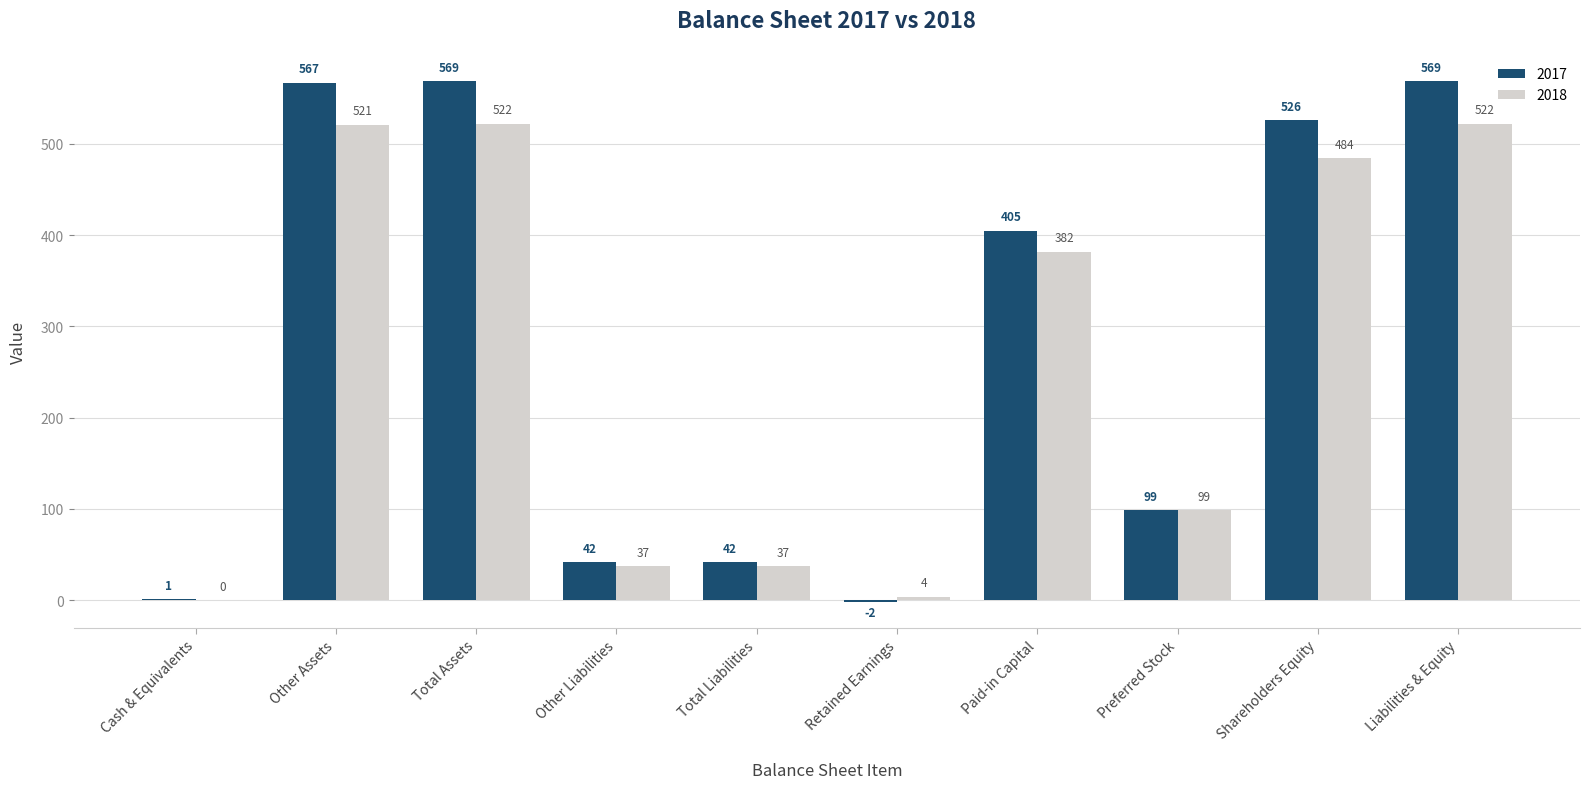

Is it true that 2018 equals 484 at Shareholders Equity?

True